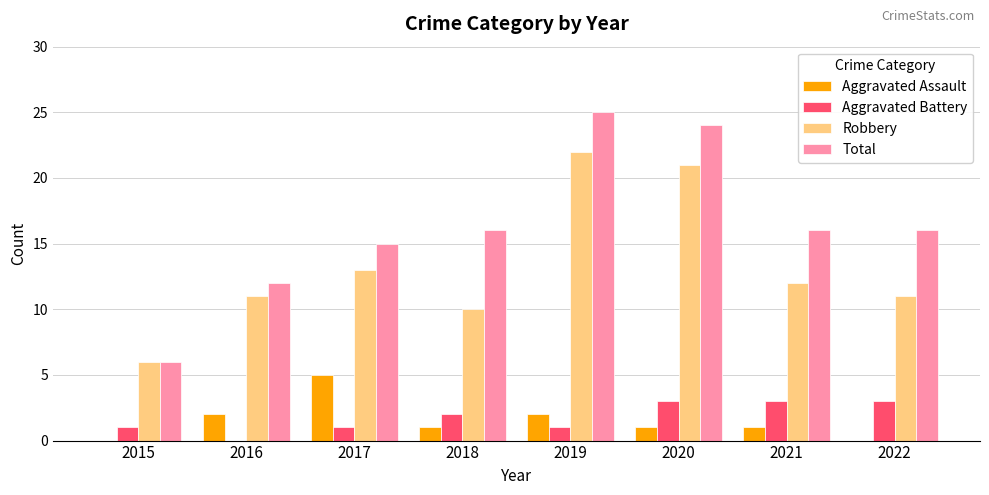

The value of Robbery at 2015 is 6. True or false?

True